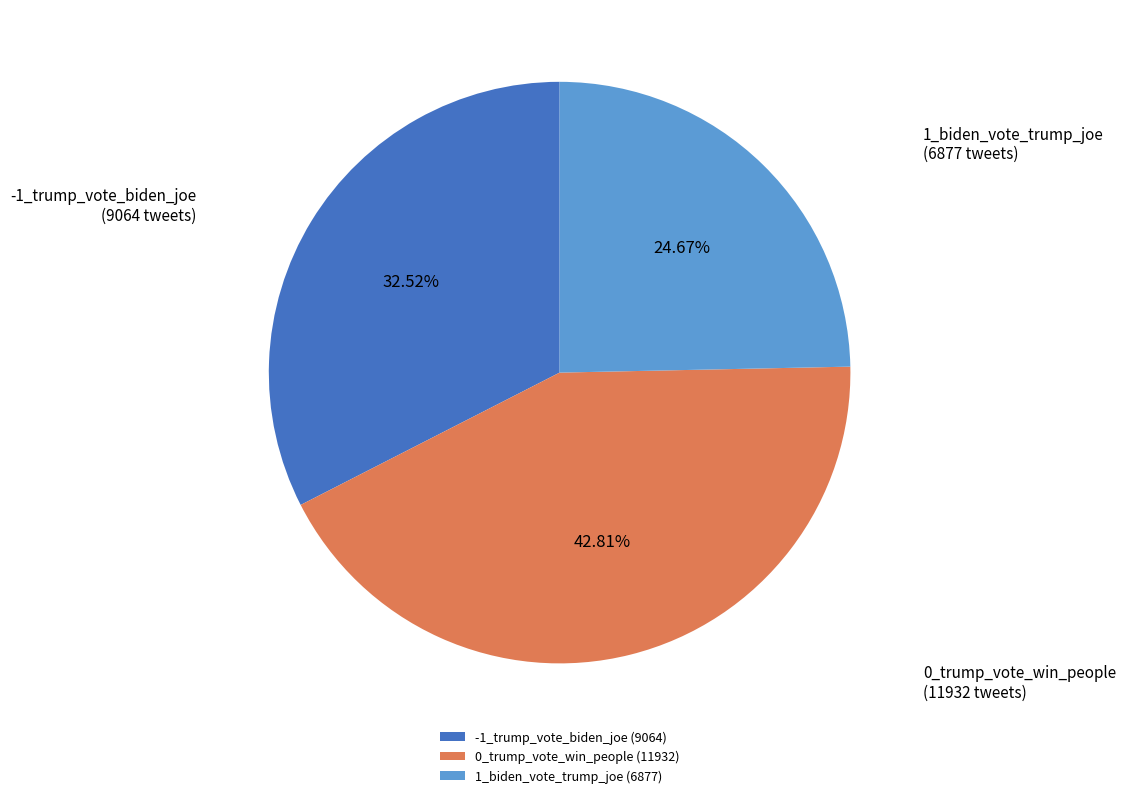

Does any single category account for the majority?

No